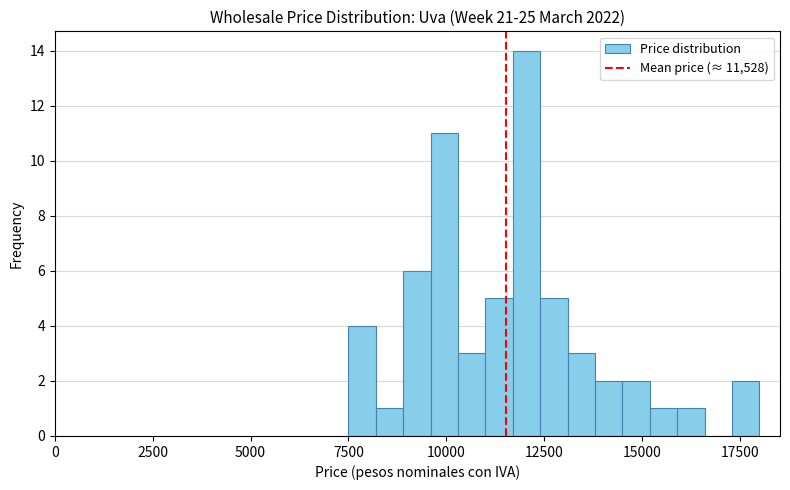

Around what value on the x-axis is the tallest bar? Give the approximate position of its centre, as read against the axis.

12000